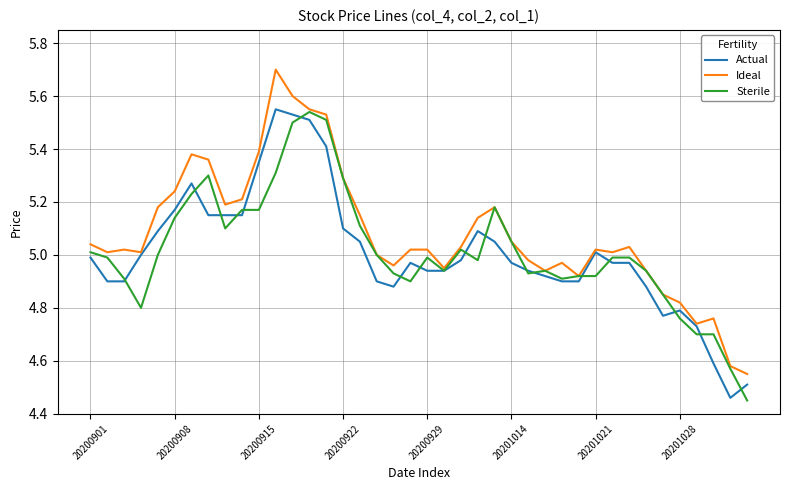

Which series has the largest total across all categories?

Ideal